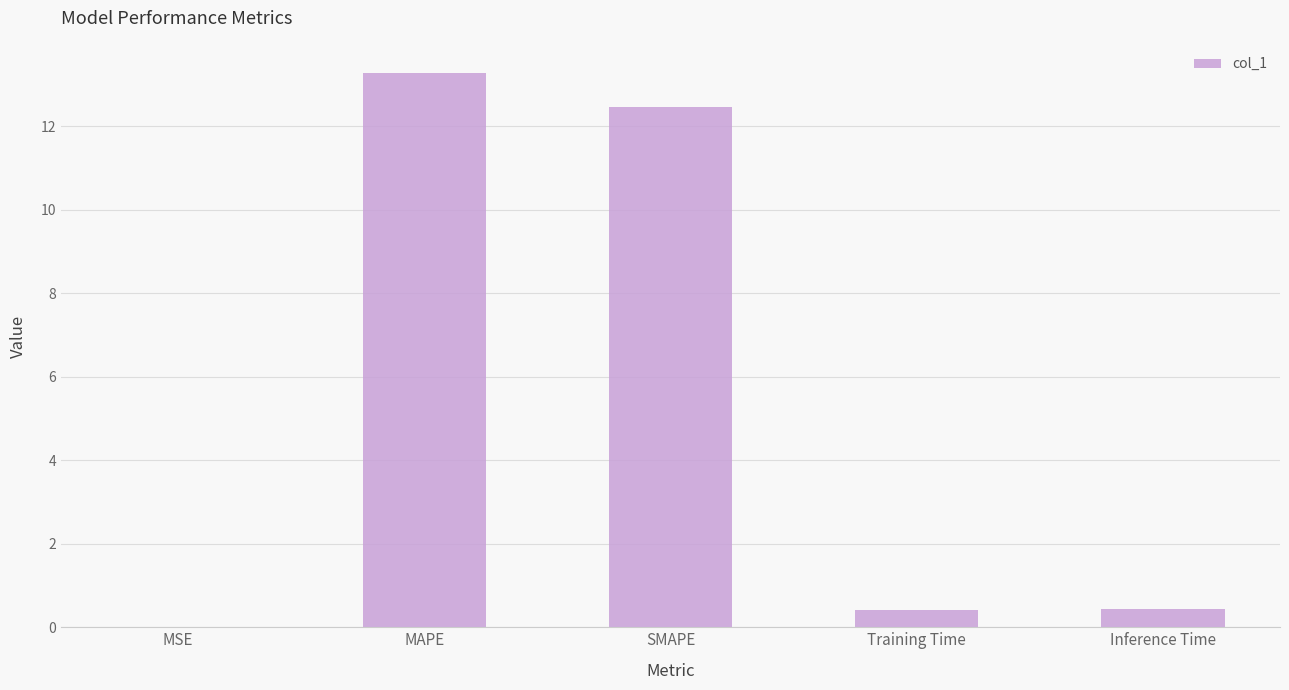

What is the sum of the values at SMAPE and MAPE?

25.7